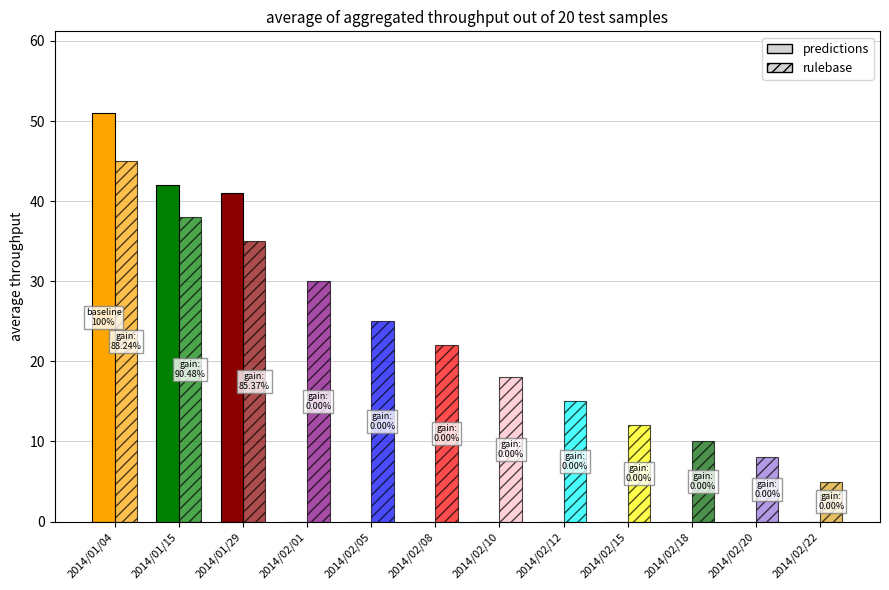

What are all the series names shown in the legend?

predictions, rulebase